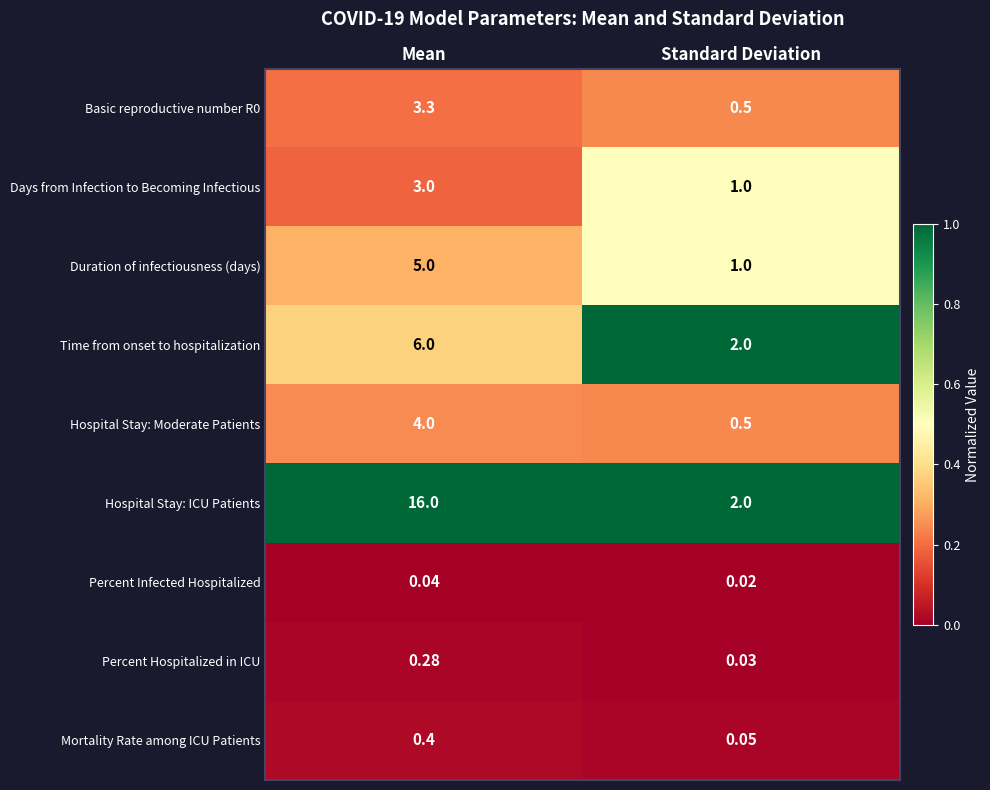

Which category has the highest value across all series?

Mean